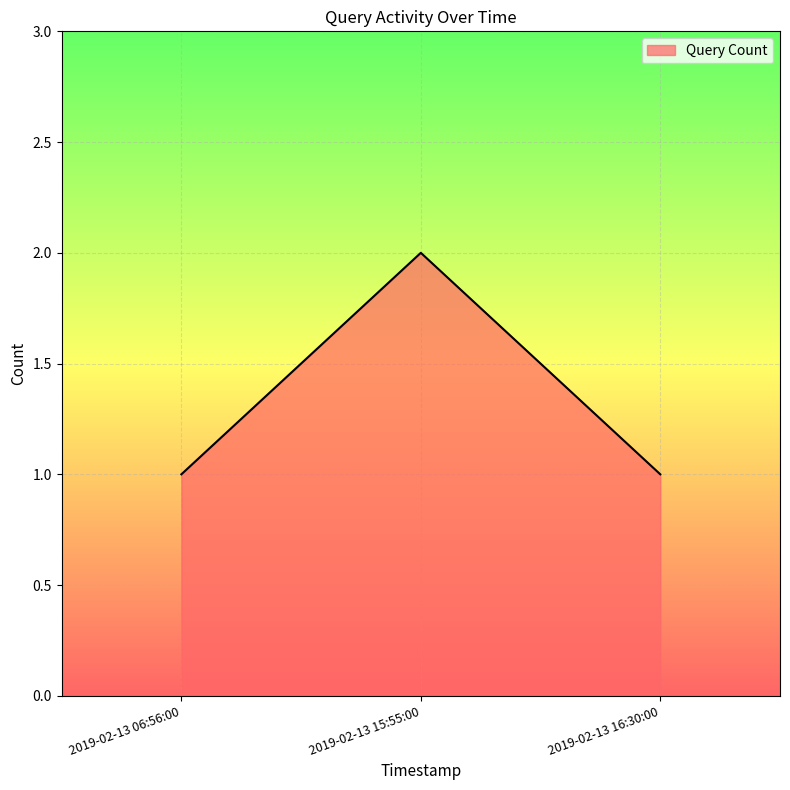

What position from the right is 2019-02-13 16:30:00?

1